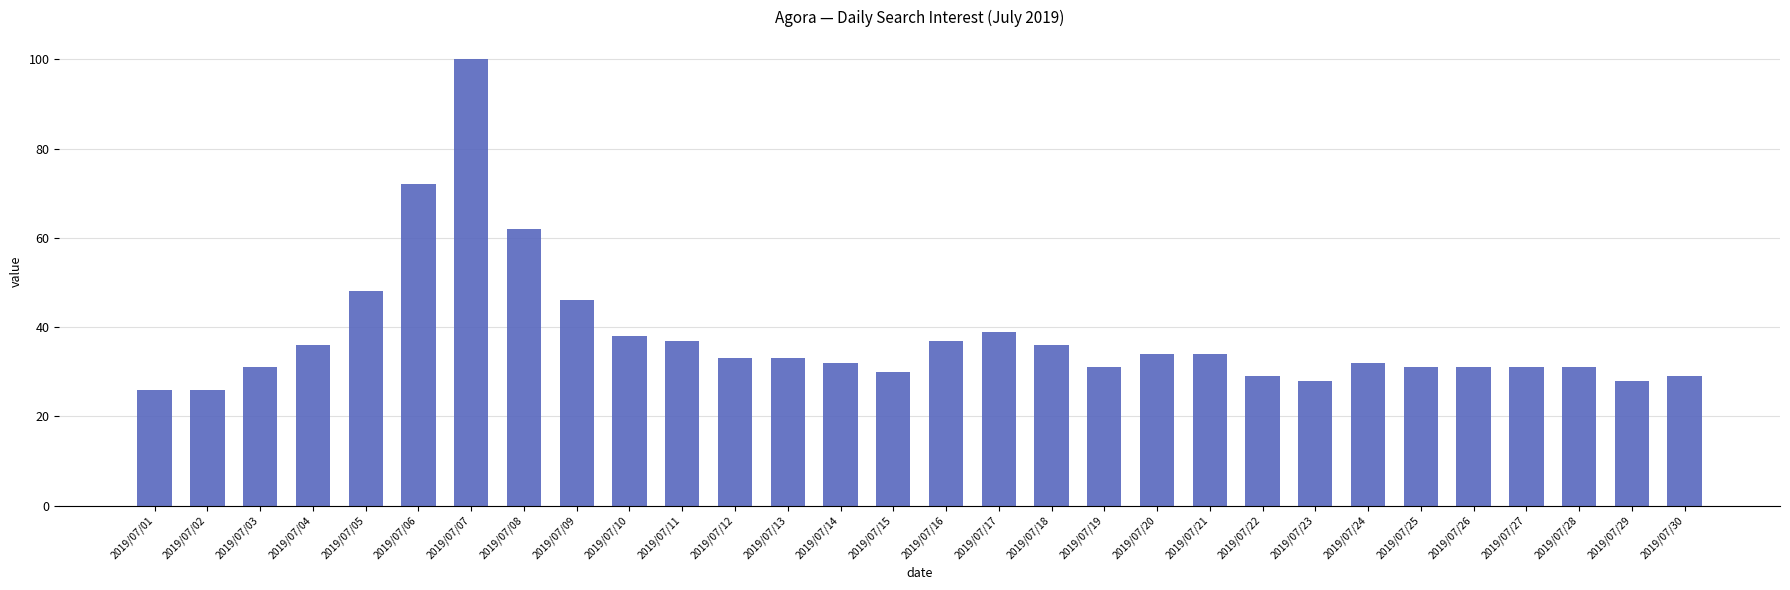

How many distinct data groups are displayed?

1